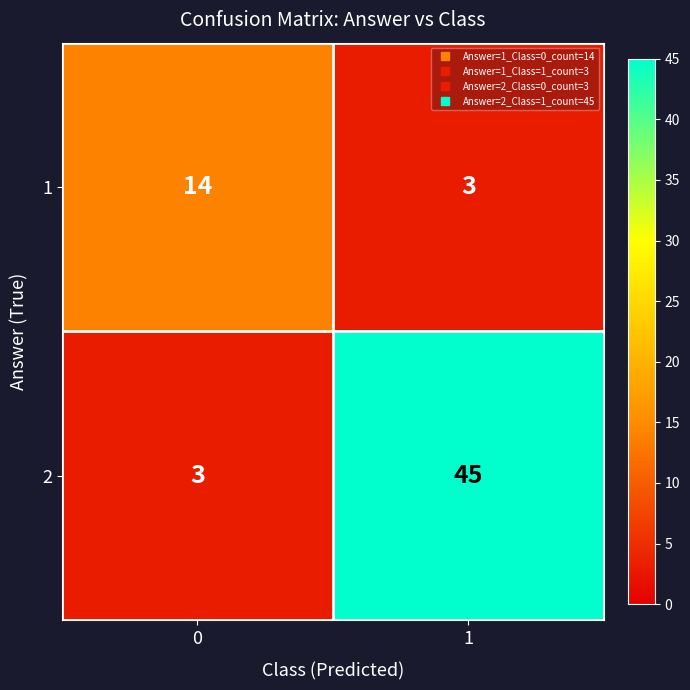

The 1 series shows 4 at 1. True or false?

False